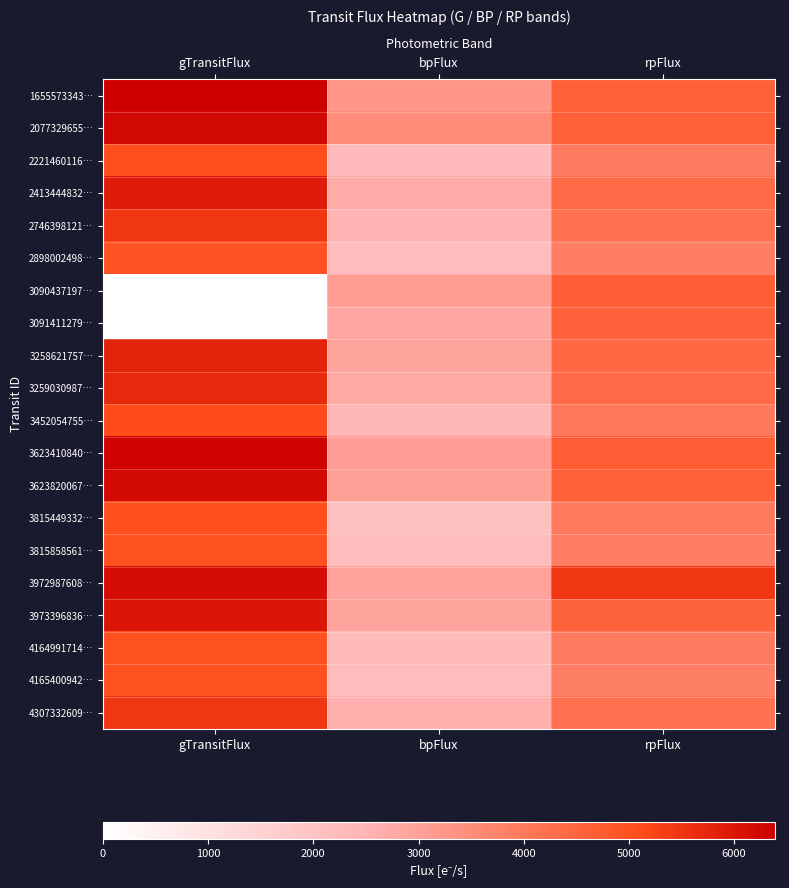

List the series in order of their peak value, highest first.

1655573343…, 3623410840…, 2077329655…, 3623820067…, 3972987608…, 3973396836…, 2413444832…, 3258621757…, 3259030987…, 4307332609…, 2746398121…, 3452054755…, 2221460116…, 3815449332…, 4164991714…, 3815858561…, 4165400942…, 2898002498…, 3090437197…, 3091411279…